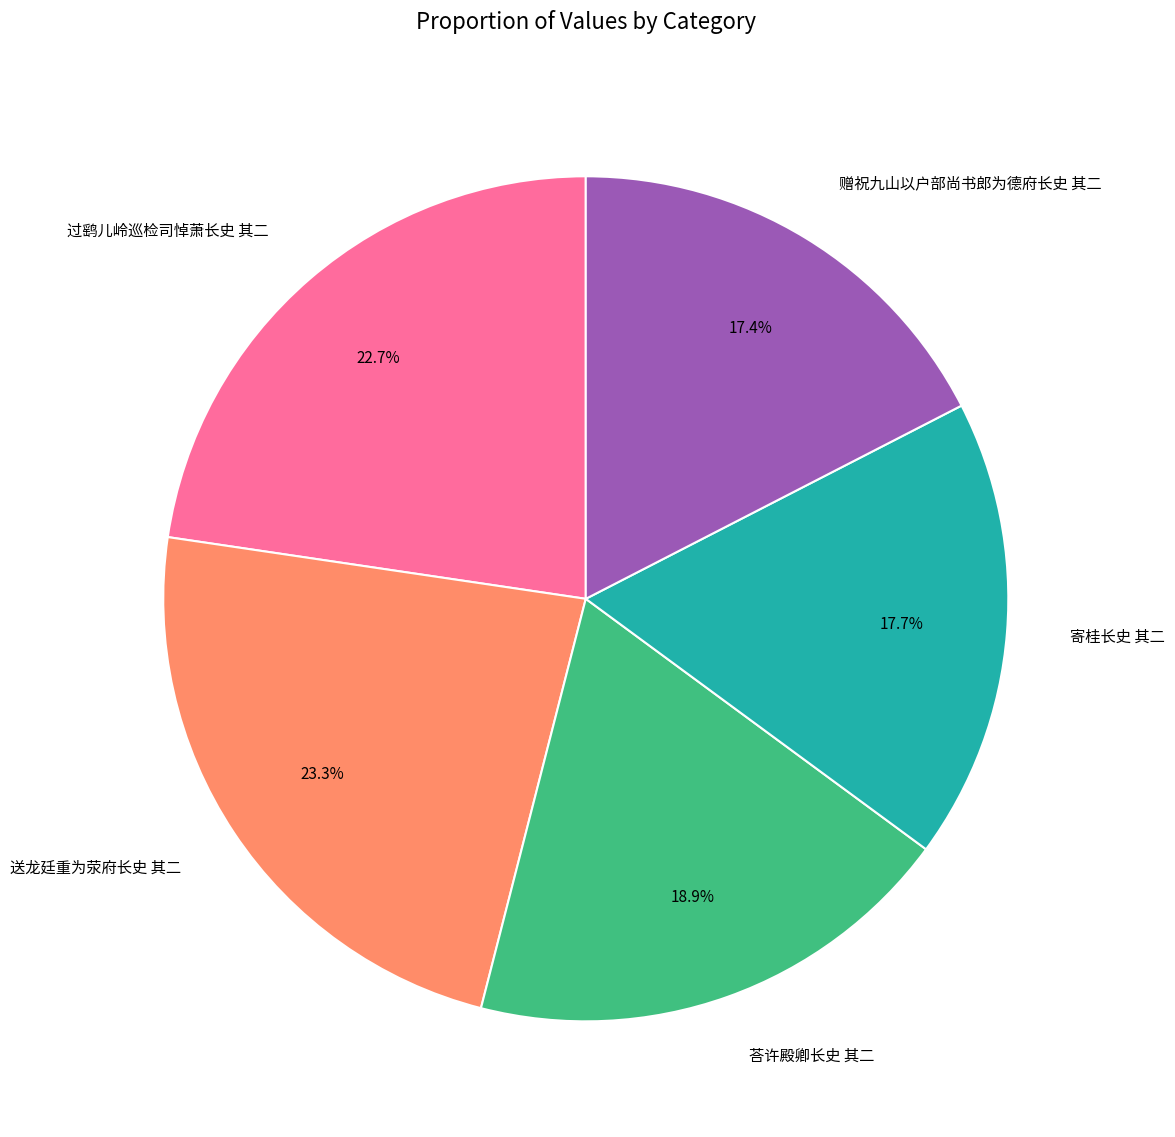

Count the number of slices in the pie.

5